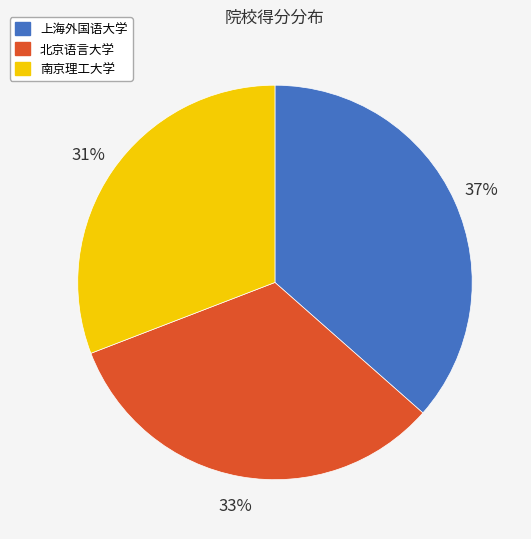

True or false: 南京理工大学 accounts for 39% of the total.

False